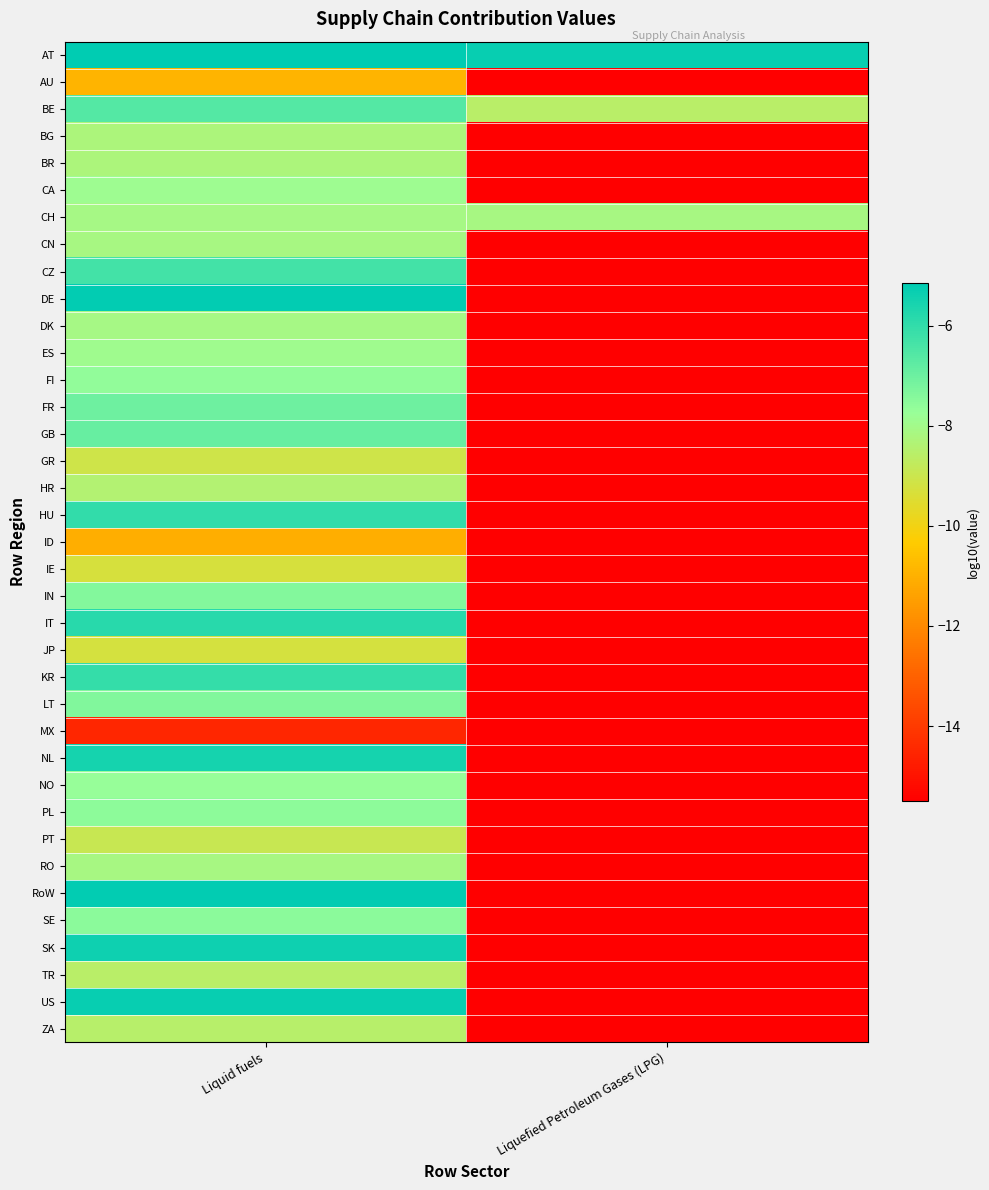

How many categories are shown in the chart?

2